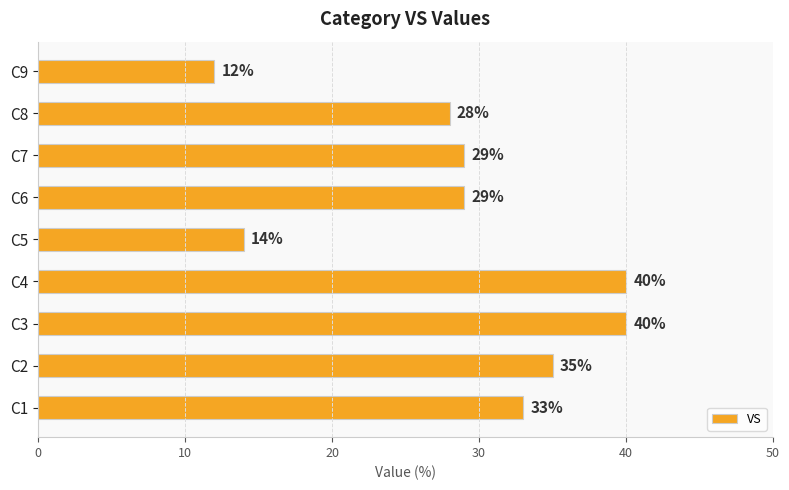

Which category has the lowest value across all series?

C9